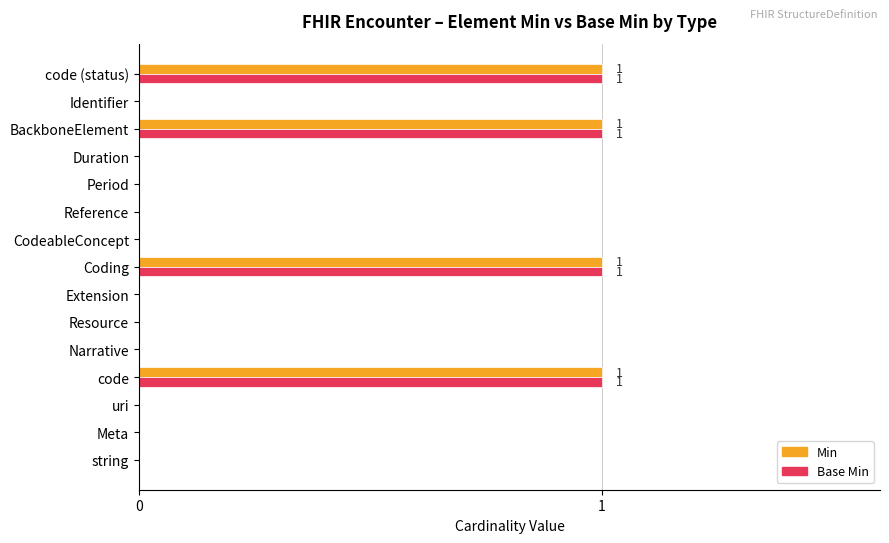

Is the value of Min at Duration greater than the value of Base Min at code (status)?

No